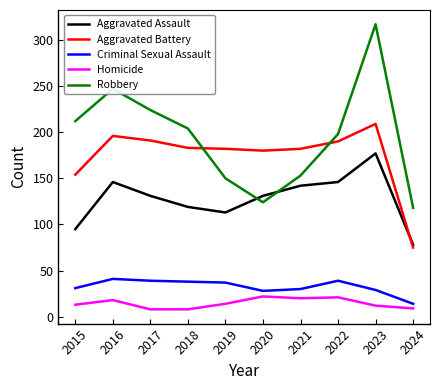

Which series has the largest range (max minus min)?

Robbery